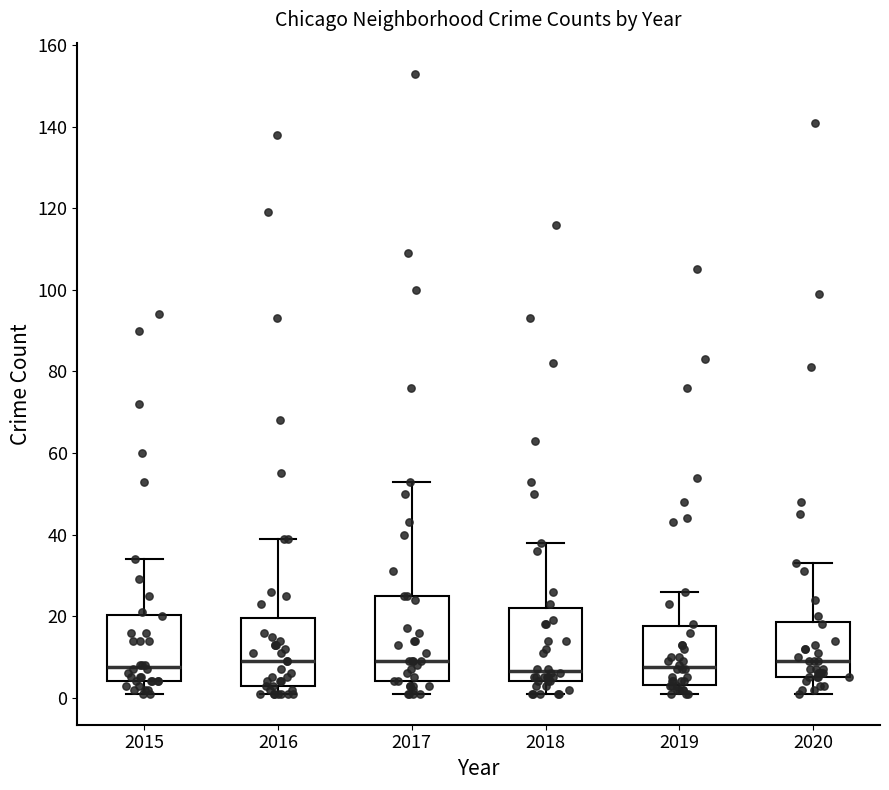

Reading left to right, read every box against the y-axis: the position of its median line, the range the box covers, and the ends of its whiskers. The values are not printed on the chart, so give them approximately, as read against the axis.

2015: median 8, box 4 to 20, whiskers 2 to 34
2016: median 10, box 4 to 20, whiskers 2 to 40
2017: median 10, box 4 to 26, whiskers 2 to 54
2018: median 6, box 4 to 22, whiskers 2 to 38
2019: median 8, box 4 to 18, whiskers 2 to 26
2020: median 10, box 6 to 18, whiskers 2 to 34